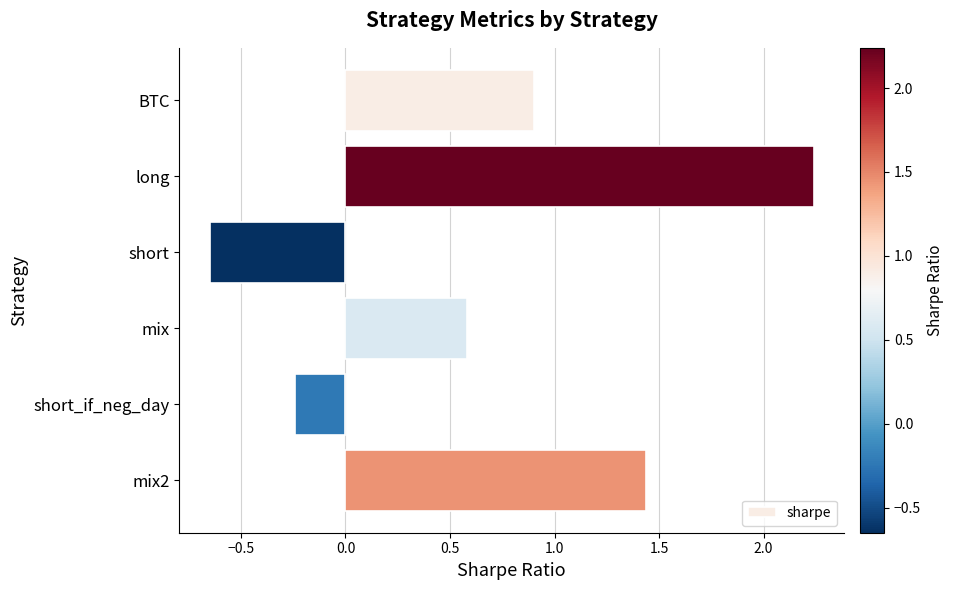

What is the sum of all values?

4.3